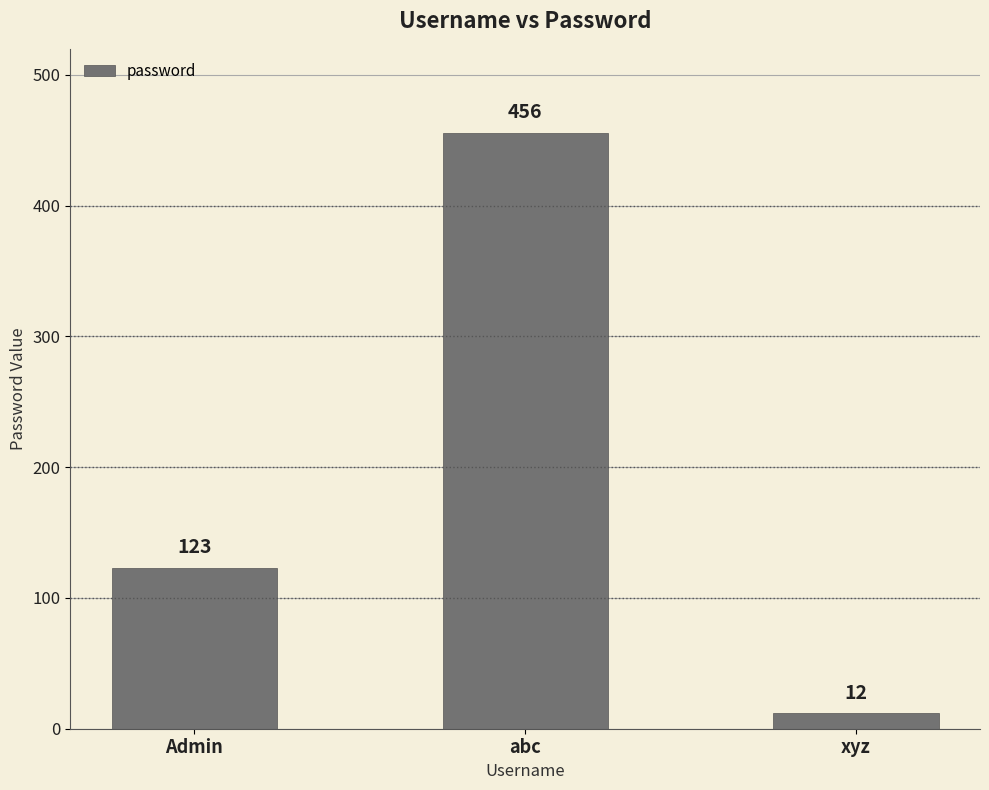

List the labels in order of value, smallest first.

xyz, Admin, abc